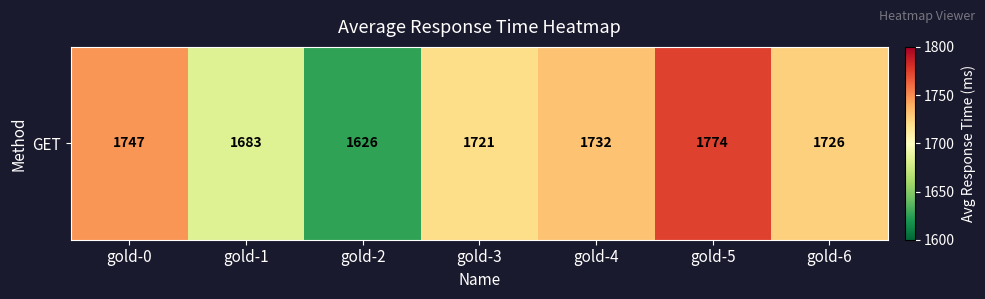

Reading left to right, what are all the values shown in this chart?

gold-0=1747	gold-1=1683	gold-2=1626	gold-3=1721	gold-4=1732	gold-5=1774	gold-6=1726